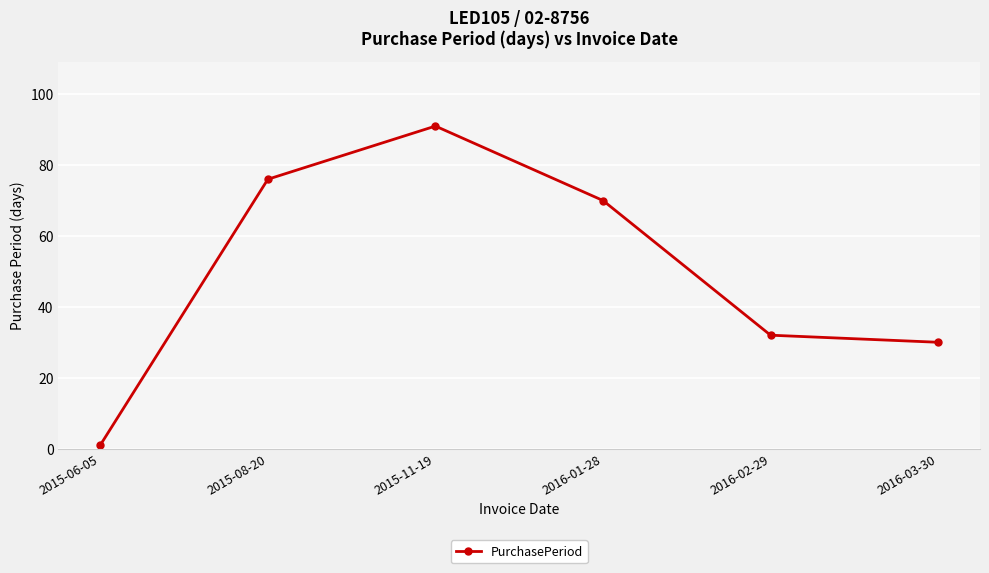

Which label corresponds to the smallest value in the chart?

2015-06-05